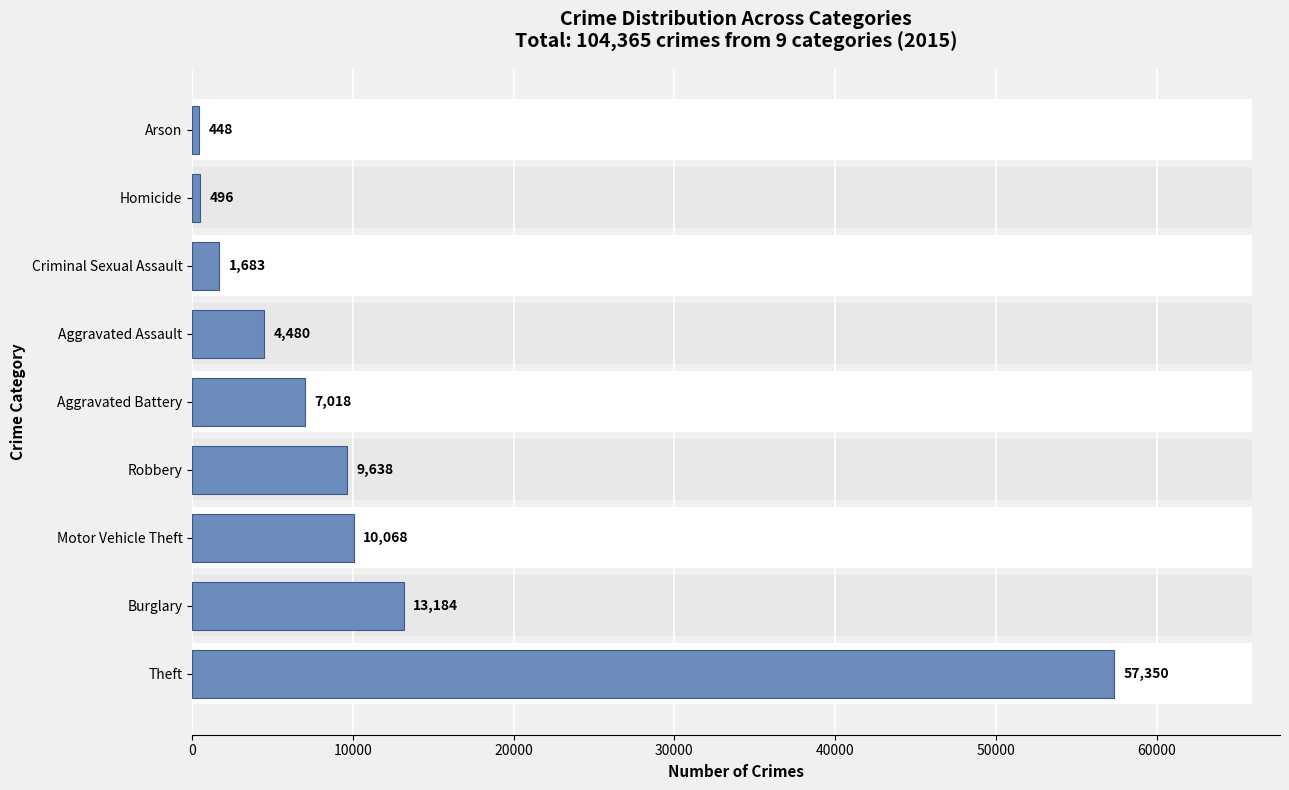

Reading right to left, transcribe all the data shown in this chart.

448	496	1683	4480	7018	9638	10068	13184	57350